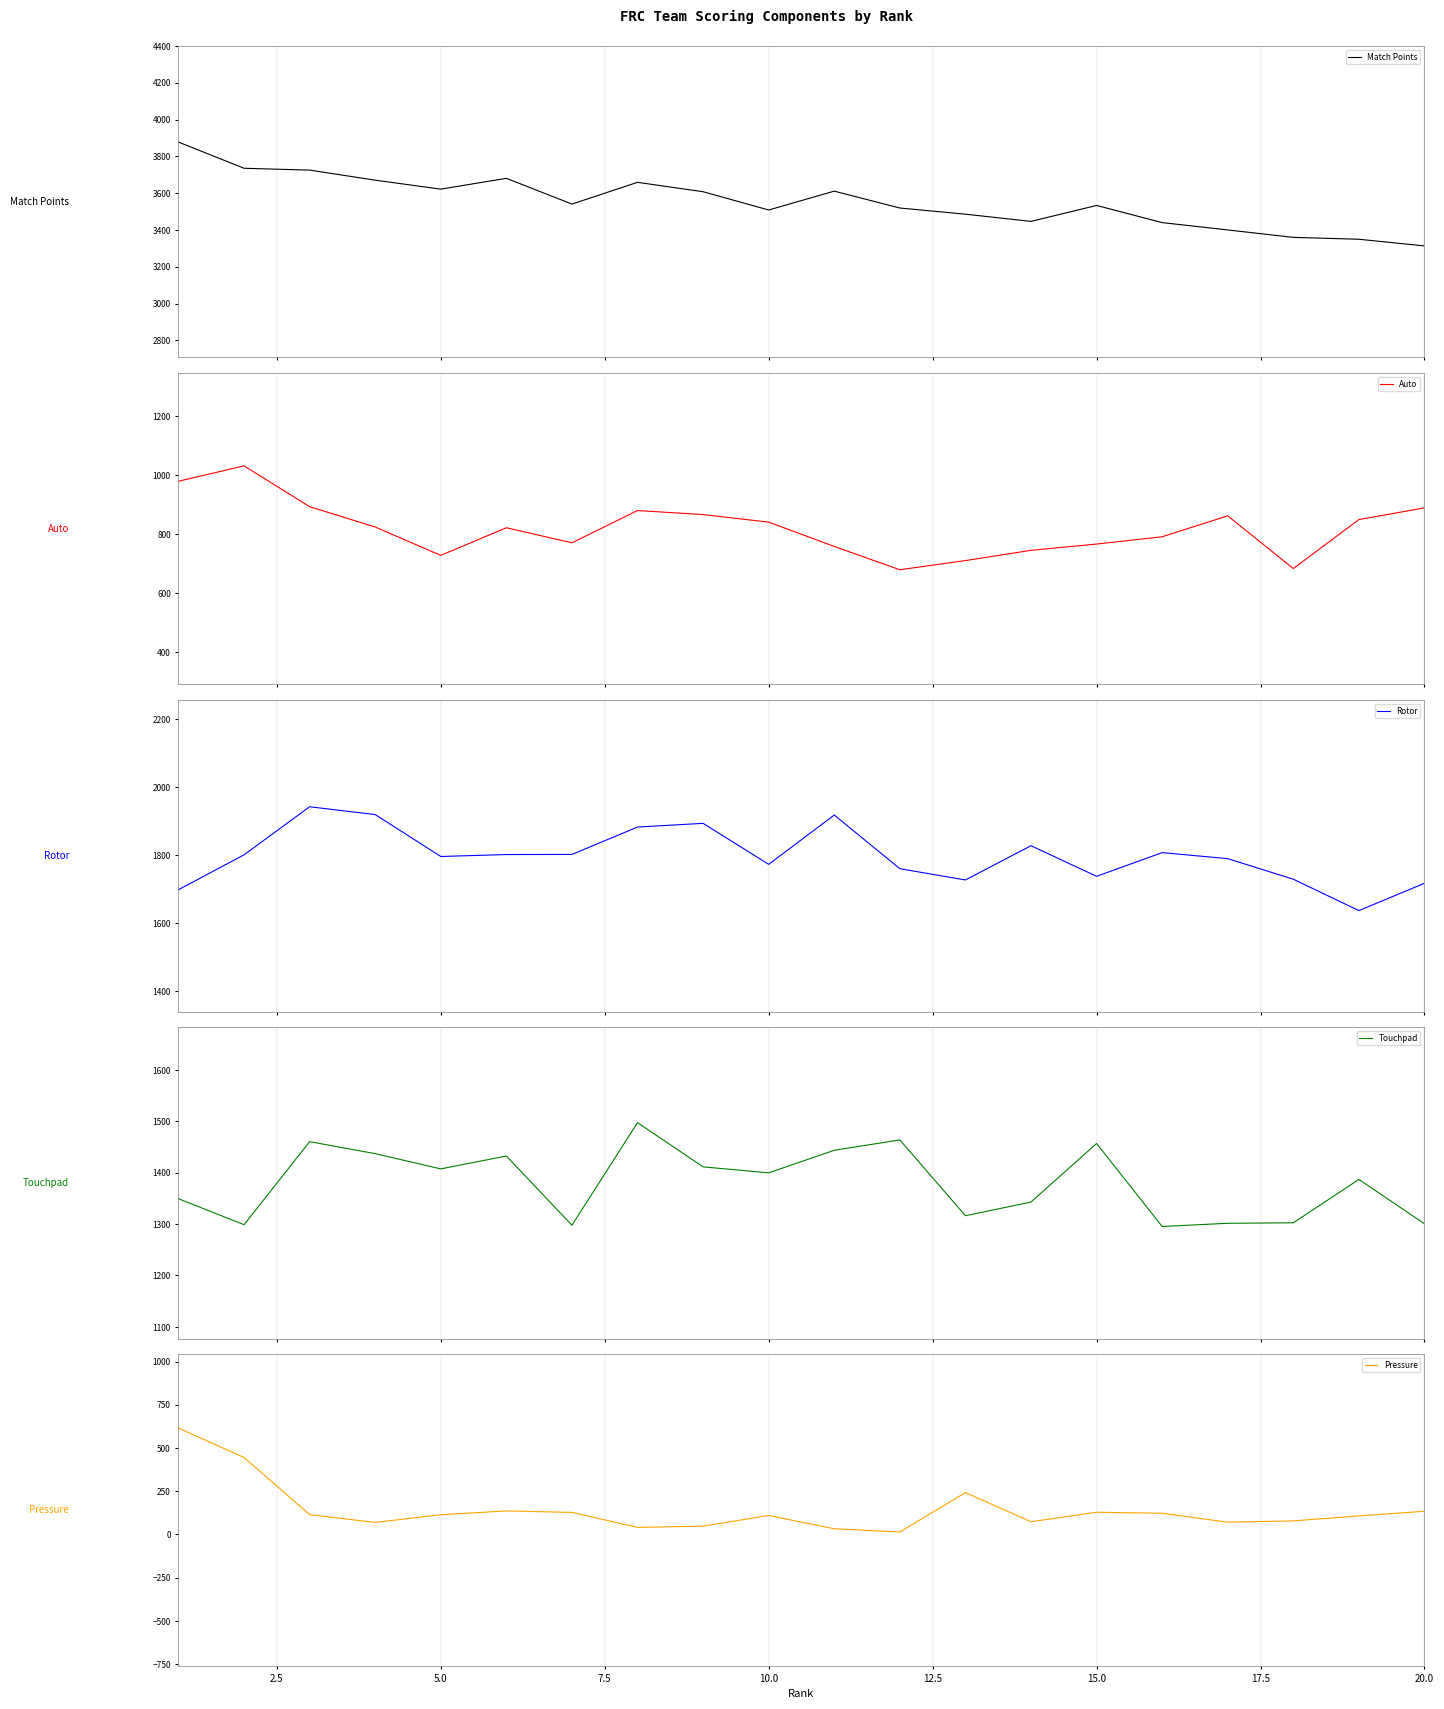

What is the average value of the Rotor series?

1798.0